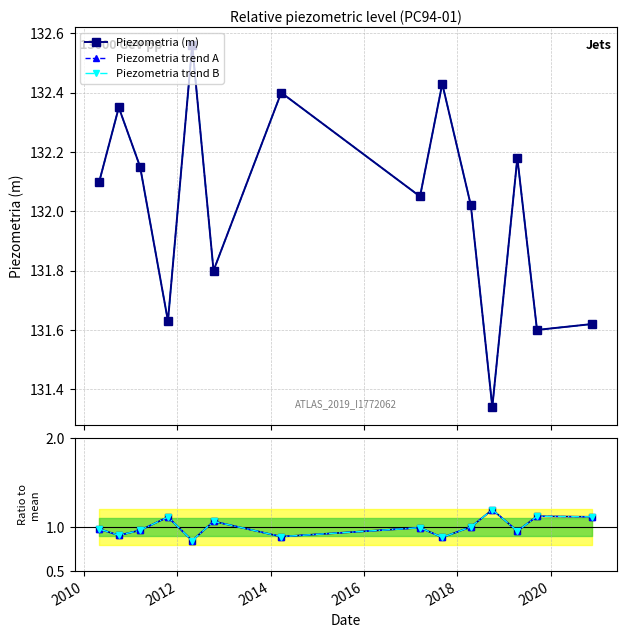

True or false: Piezometria trend A and Ratio trend A intersect in this chart.

False